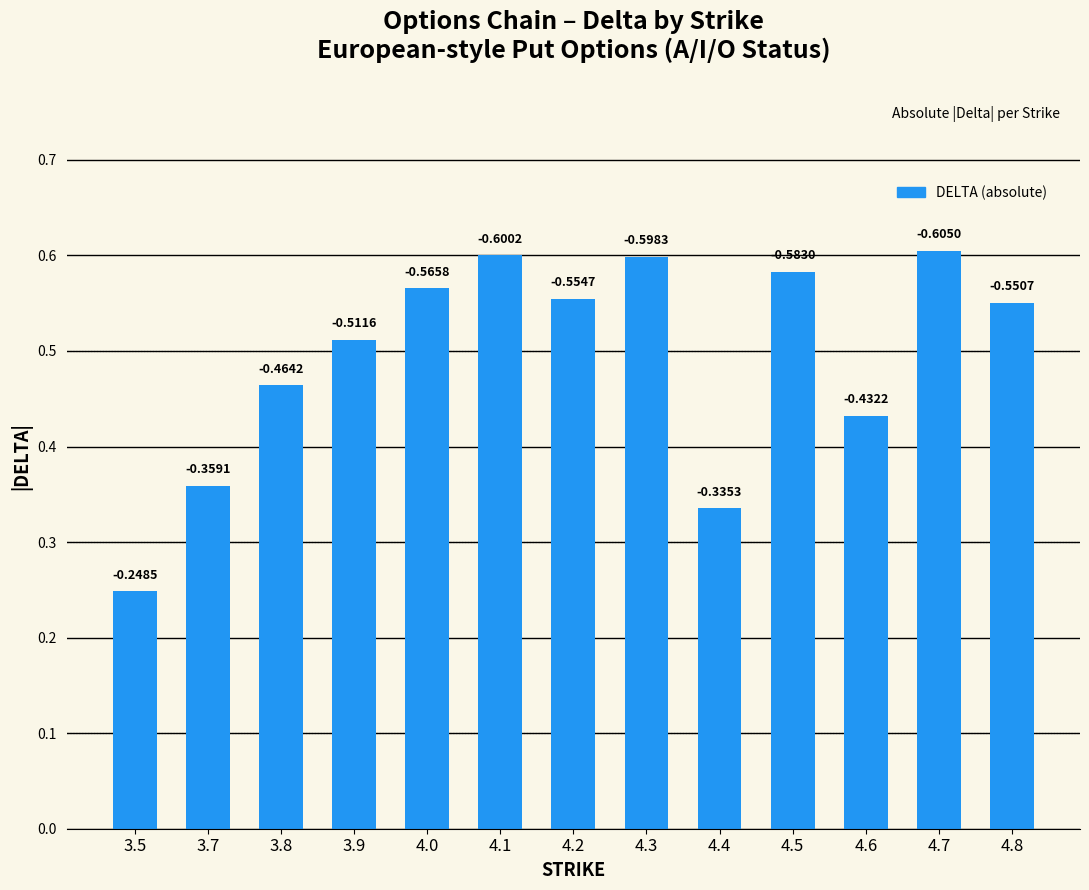

What is the maximum value shown in the chart?

0.6